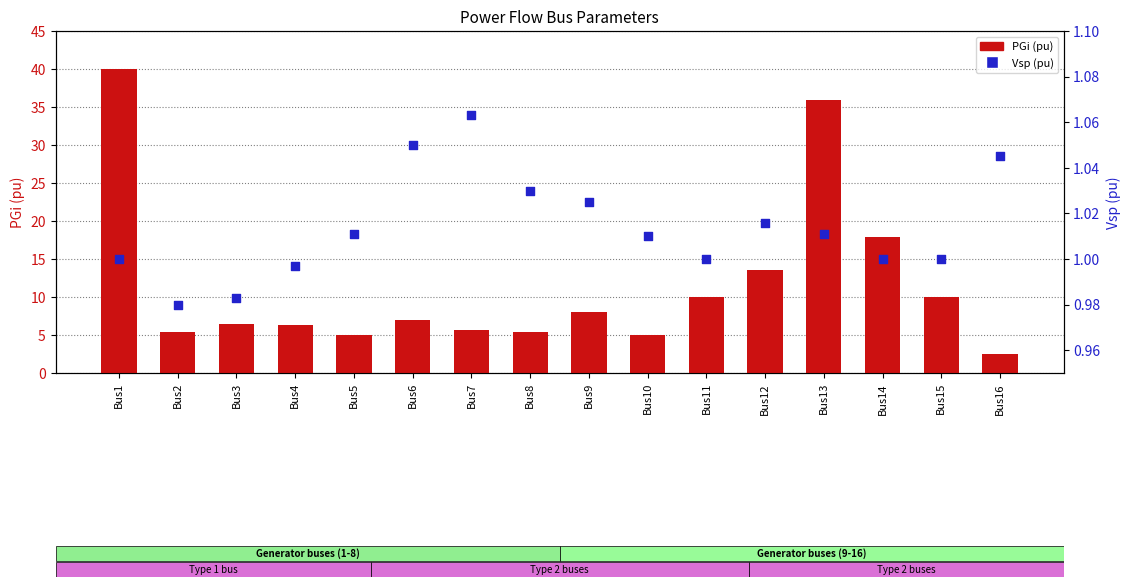

Is the value of PGi (pu) at Bus13 greater than the value of Vsp (pu) at Bus2?

Yes